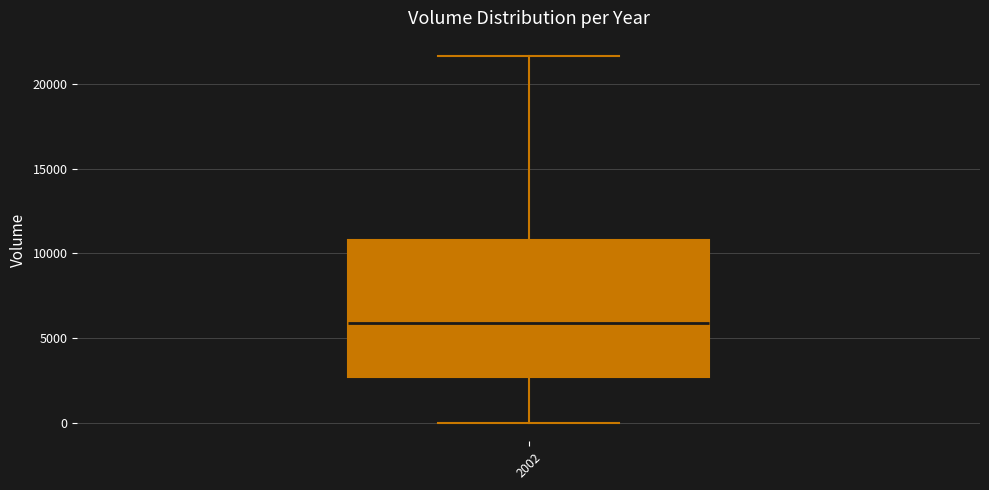

Transcribe this box plot: give where the median line is, the range the box spans, and where the two whiskers end, as read against the y-axis. The values are not printed on the chart, so give them approximately, as read against the axis.

median 6000, box 2500 to 11000, whiskers 0 to 21500